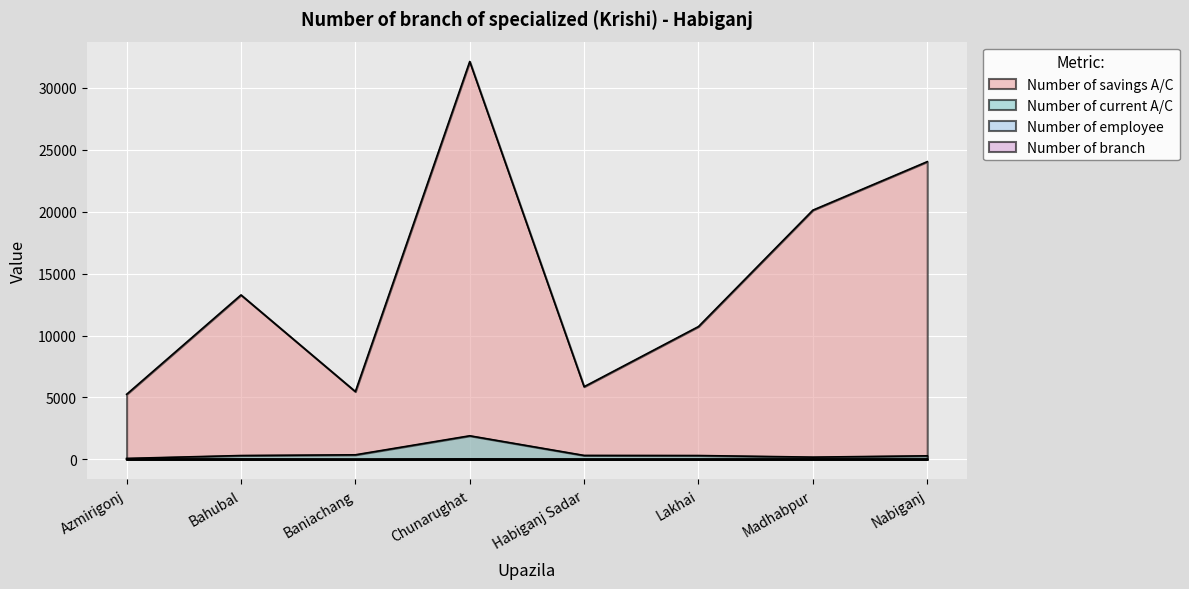

What is the difference between the highest and lowest values at Azmirigonj?

5253